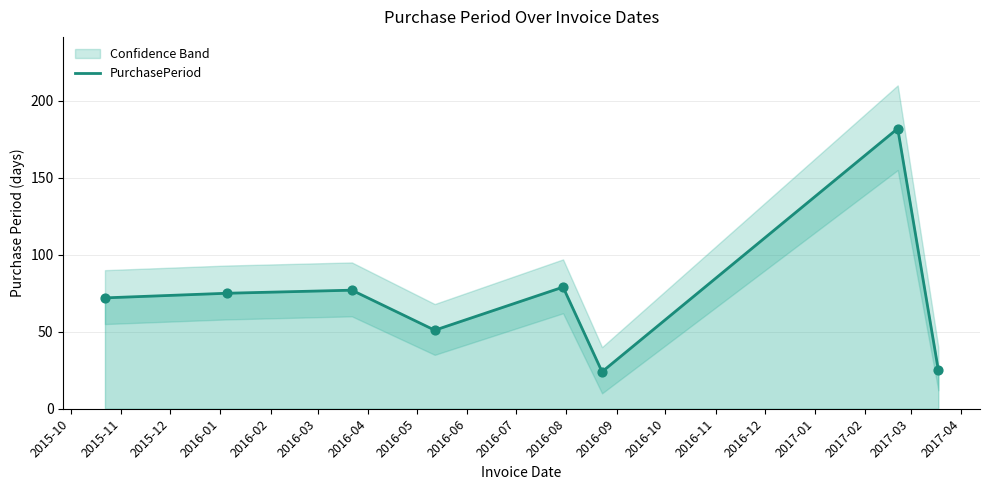

What is the lowest value of the PurchasePeriod series?

24